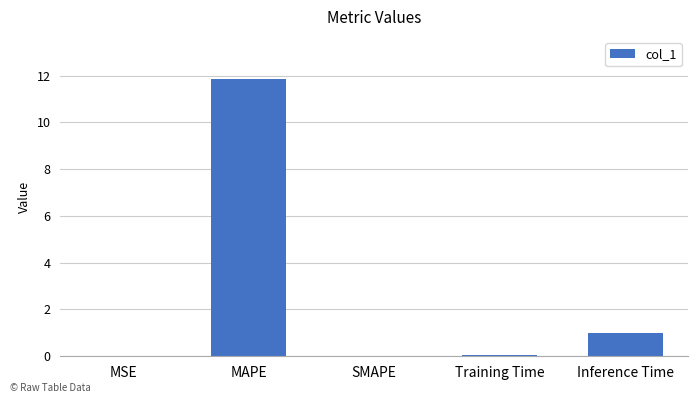

At which category does the chart reach its peak across all series?

MAPE